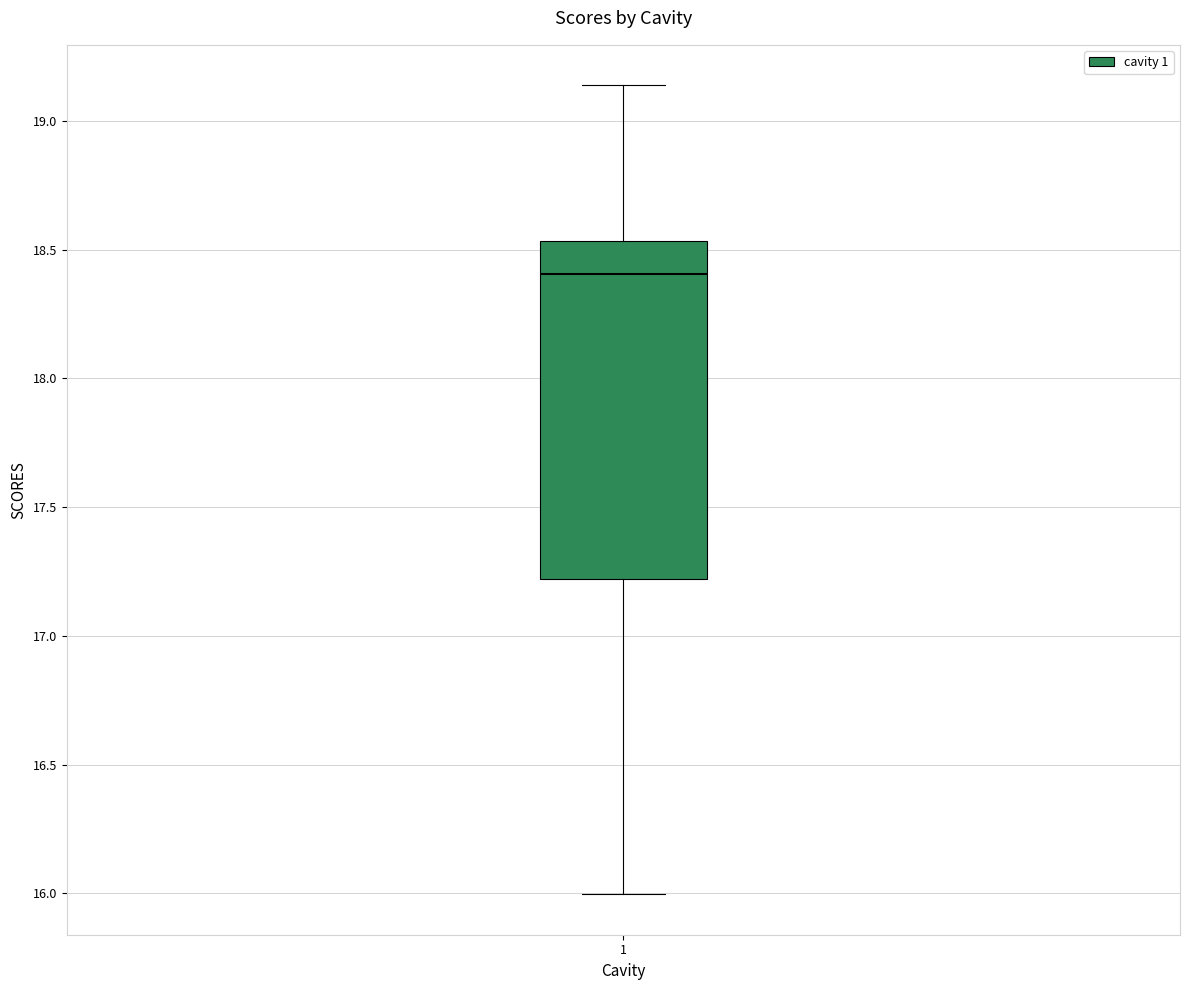

Transcribe this box plot: give where the median line is, the range the box spans, and where the two whiskers end, as read against the y-axis. The values are not printed on the chart, so give them approximately, as read against the axis.

median 18.40, box 17.20 to 18.55, whiskers 16.00 to 19.15